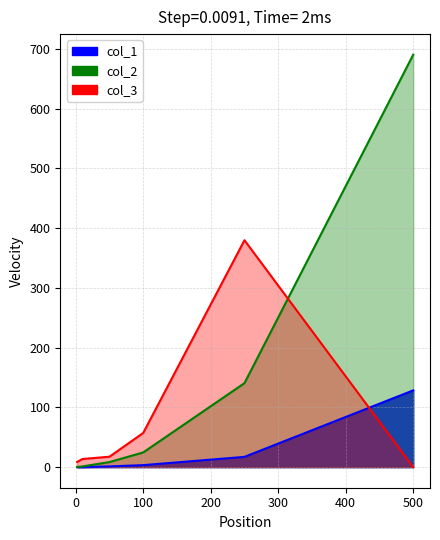

Which label corresponds to the smallest value in the chart?

500